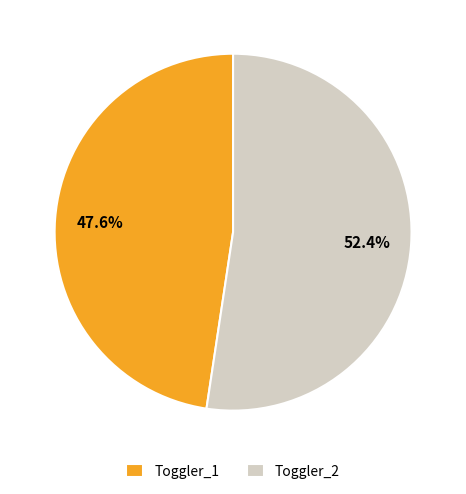

Combined, what portion of the pie is Toggler_1 and Toggler_2?

100.0%